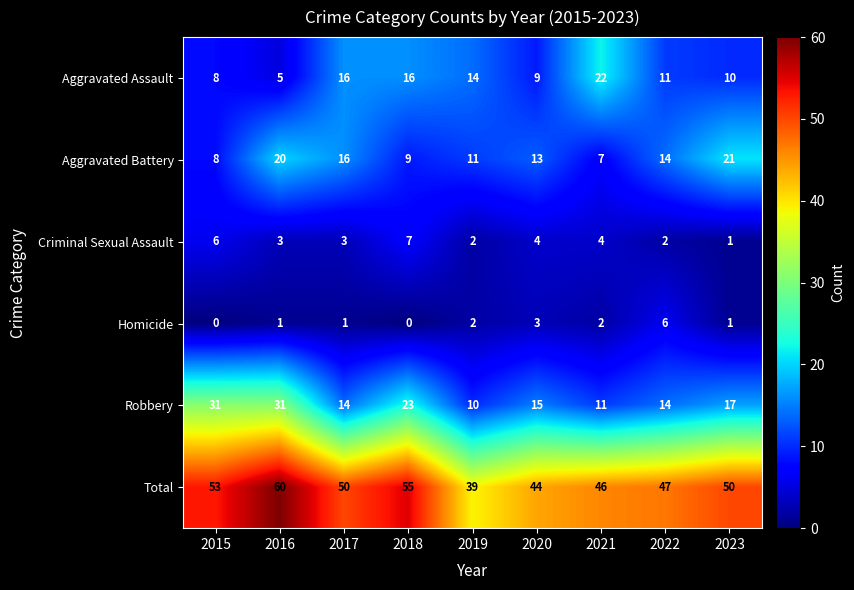

List the series in order of their peak value, highest first.

Total, Robbery, Aggravated Assault, Aggravated Battery, Criminal Sexual Assault, Homicide